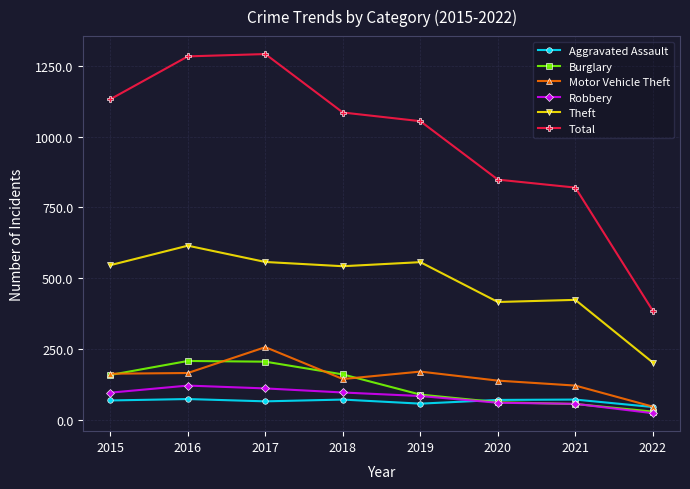

What is the difference between the second highest and minimum values in the Theft series?

568